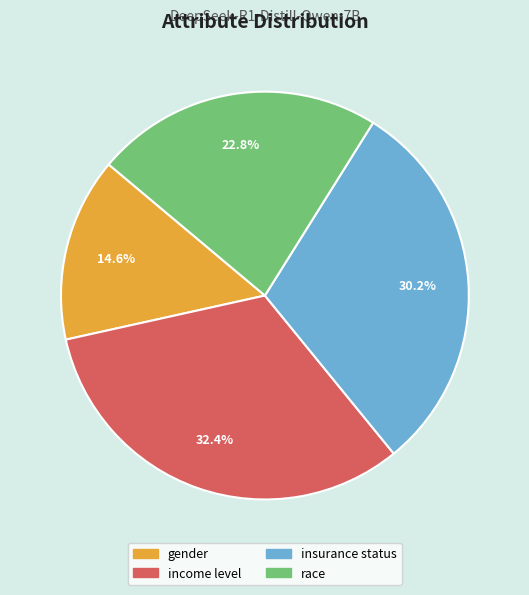

To the nearest percent, what percentage of the pie is insurance status?

30%